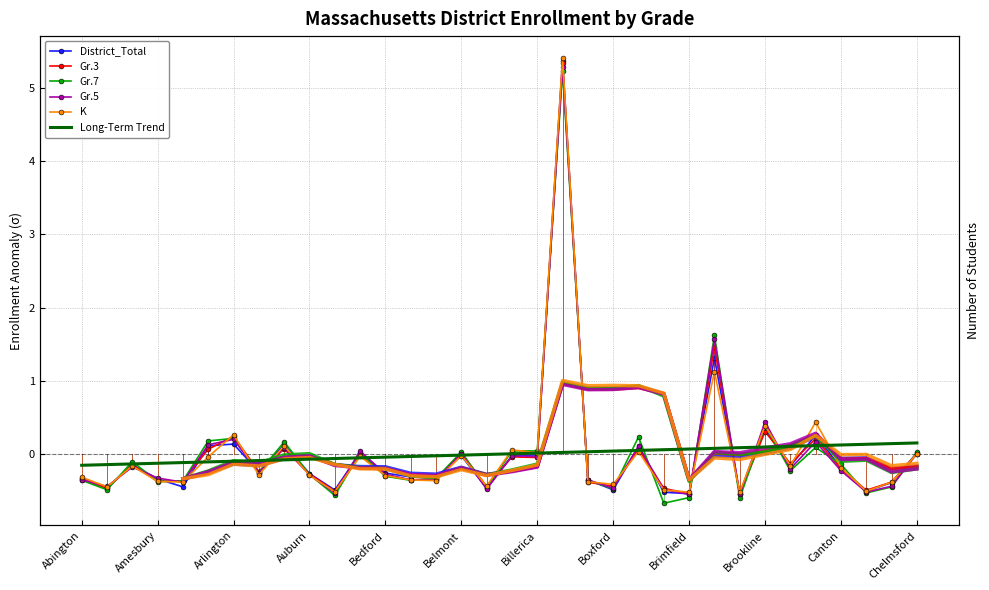

List the series in order of their overall mean, lowest first.

Long-Term Trend, Gr.3, K, Gr.7, District_Total, Gr.5